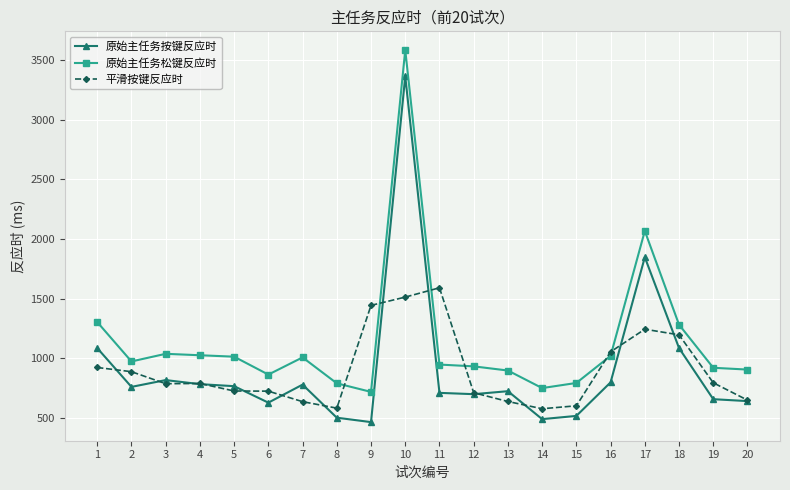

What is the greatest value displayed?

3583.0